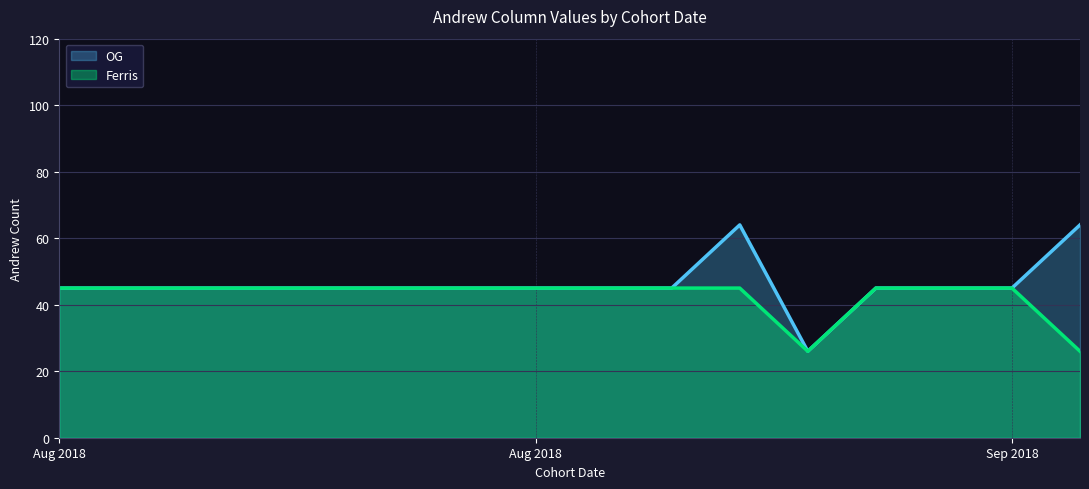

True or false: OG and Ferris intersect in this chart.

False